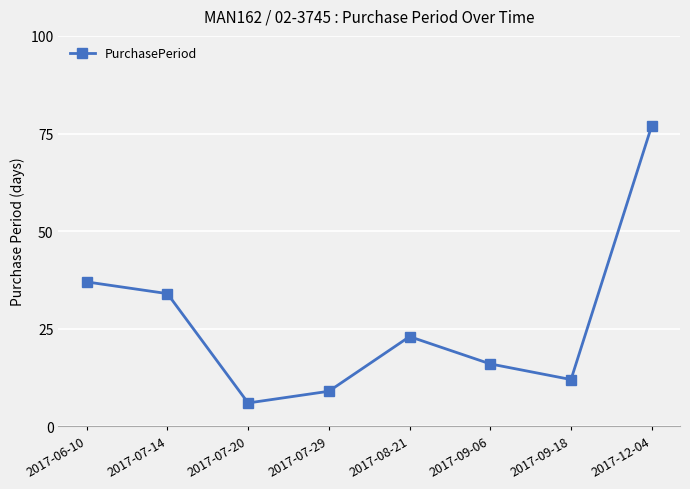

Approximately how many times larger is the value at 2017-07-14 compared to 2017-06-10?

0.9